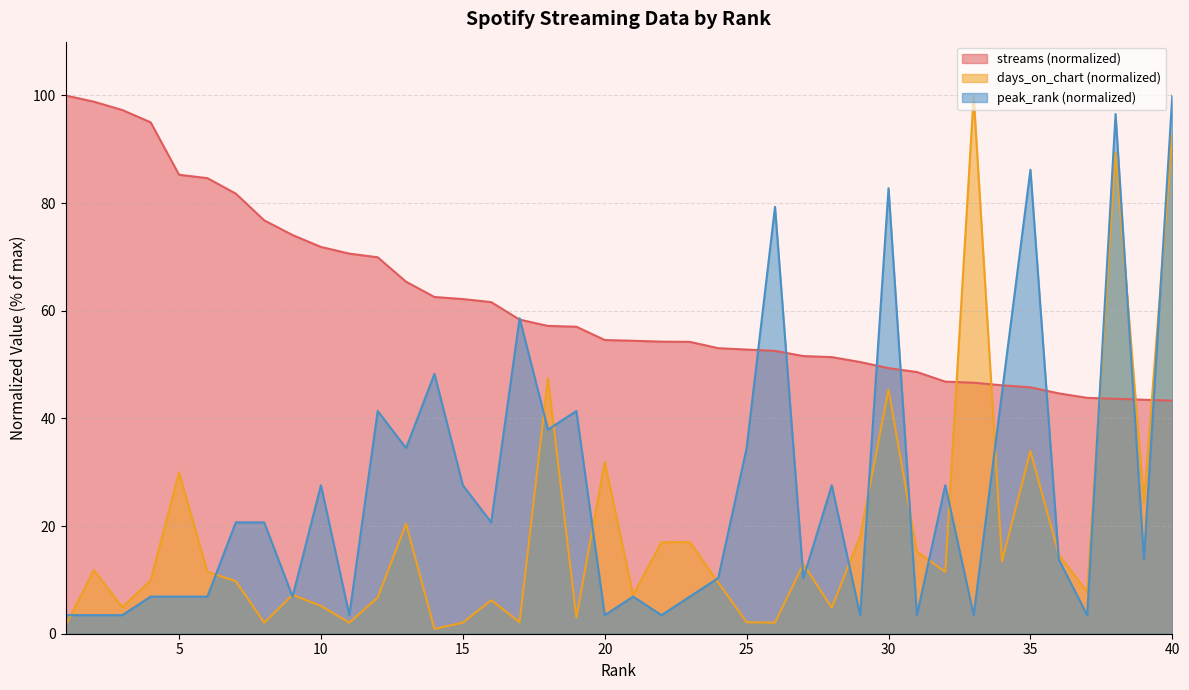

What is the sum of all peak_rank values?

1082.8